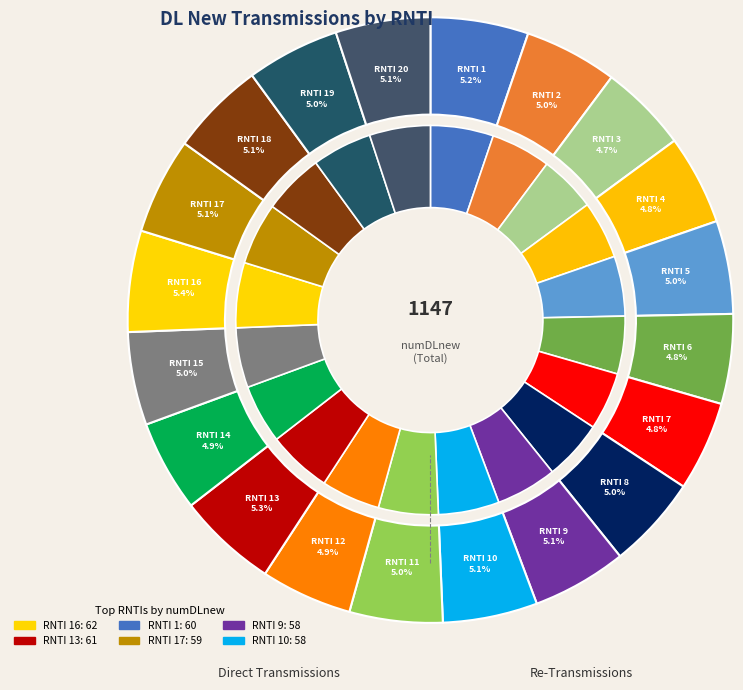

Combined, do 5 and 13 account for over 50%?

No